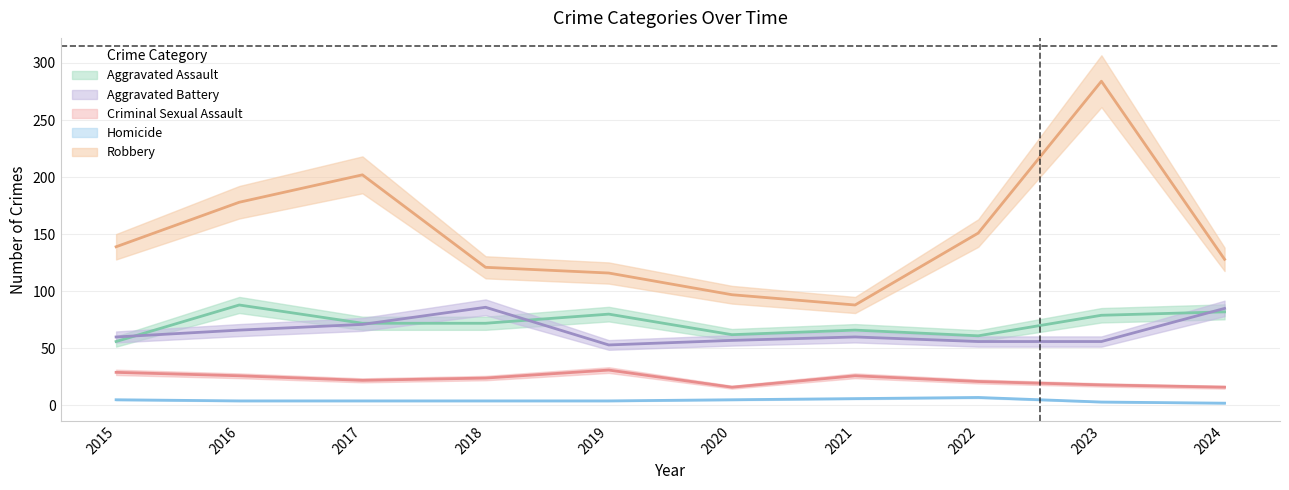

What is the average value of the Homicide series?

4